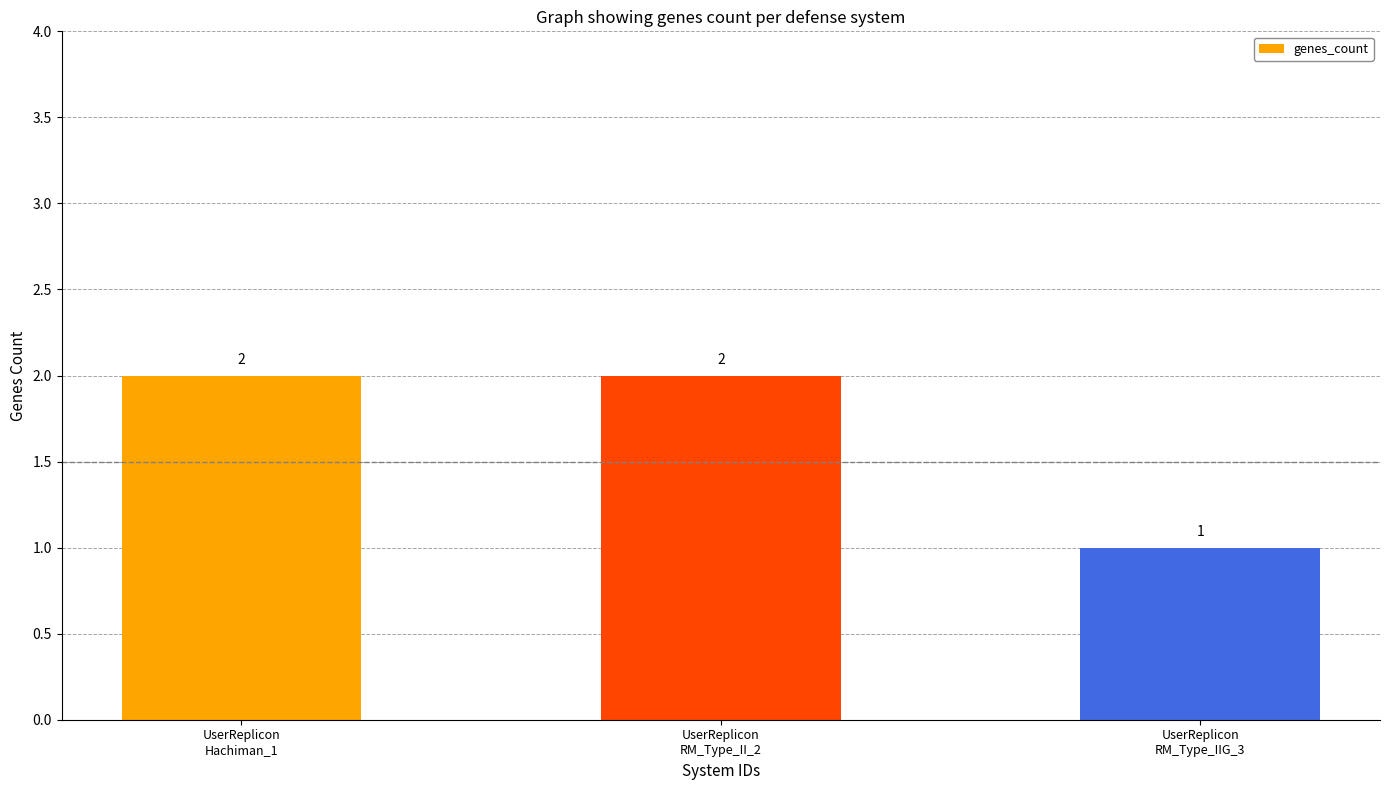

Approximately how many times larger is the value at UserReplicon
Hachiman_1 compared to UserReplicon
RM_Type_IIG_3?

2.0